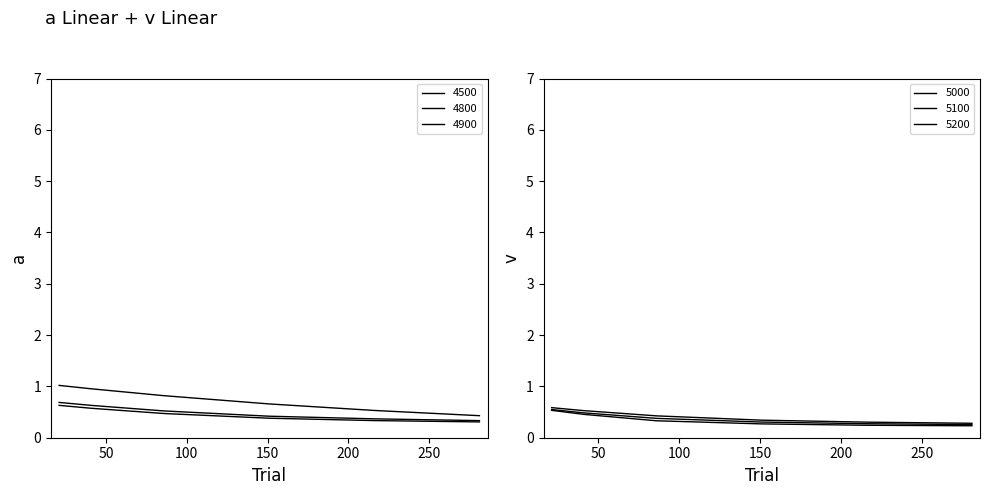

True or false: 5000 has more than 1 points higher than both neighbors.

False